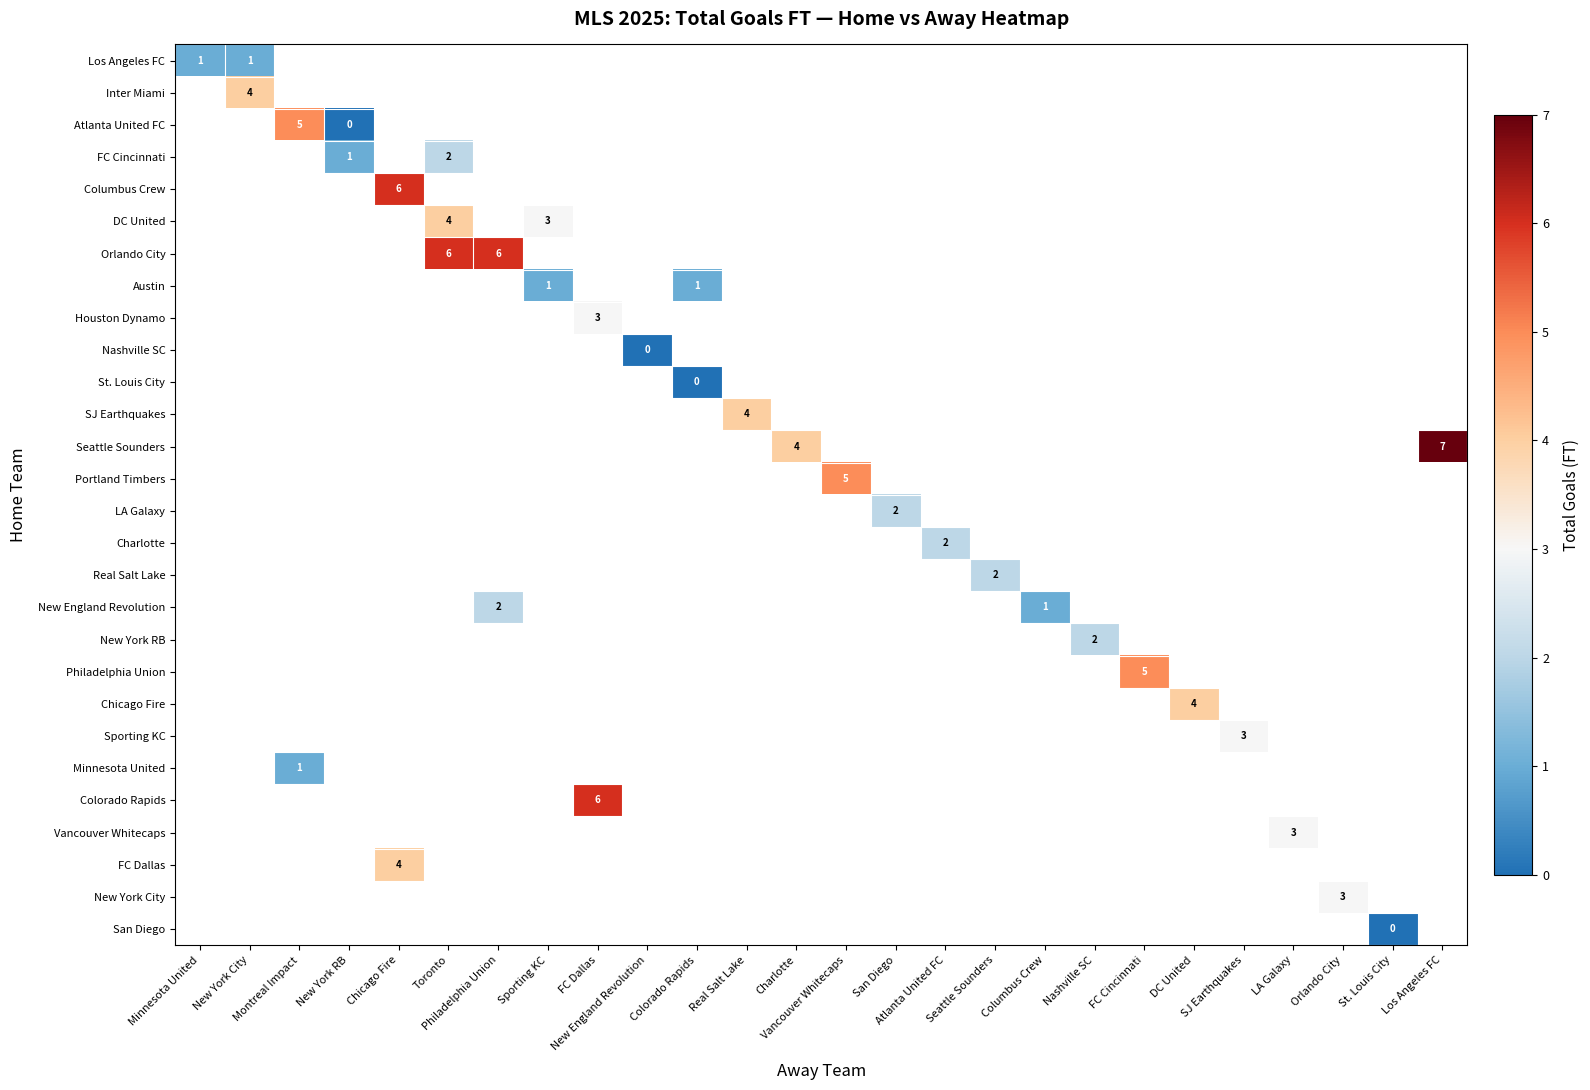

How many positive values does the Philadelphia Union series have?

1